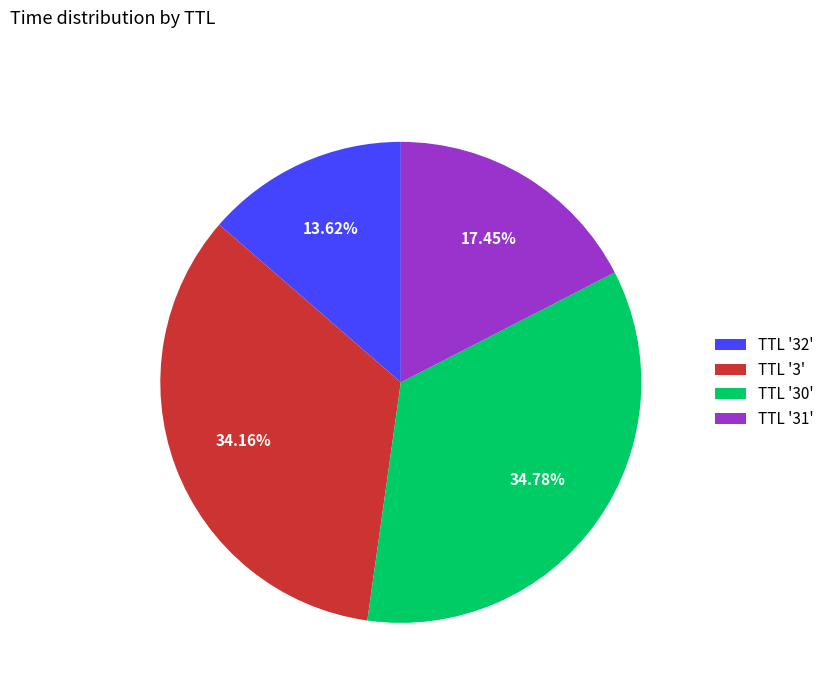

Count the number of slices in the pie.

4